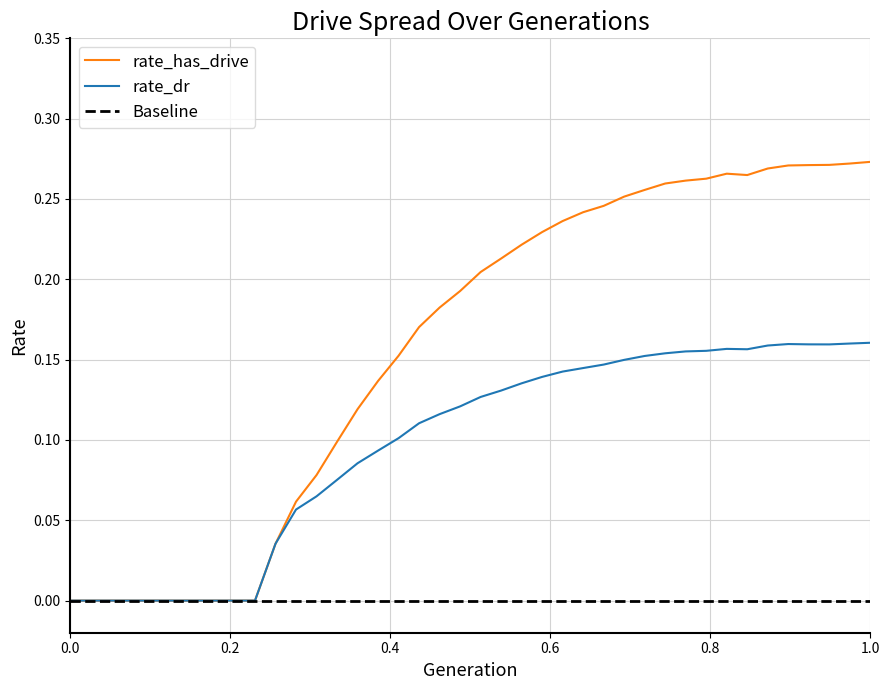

How many lines are shown in the chart?

2